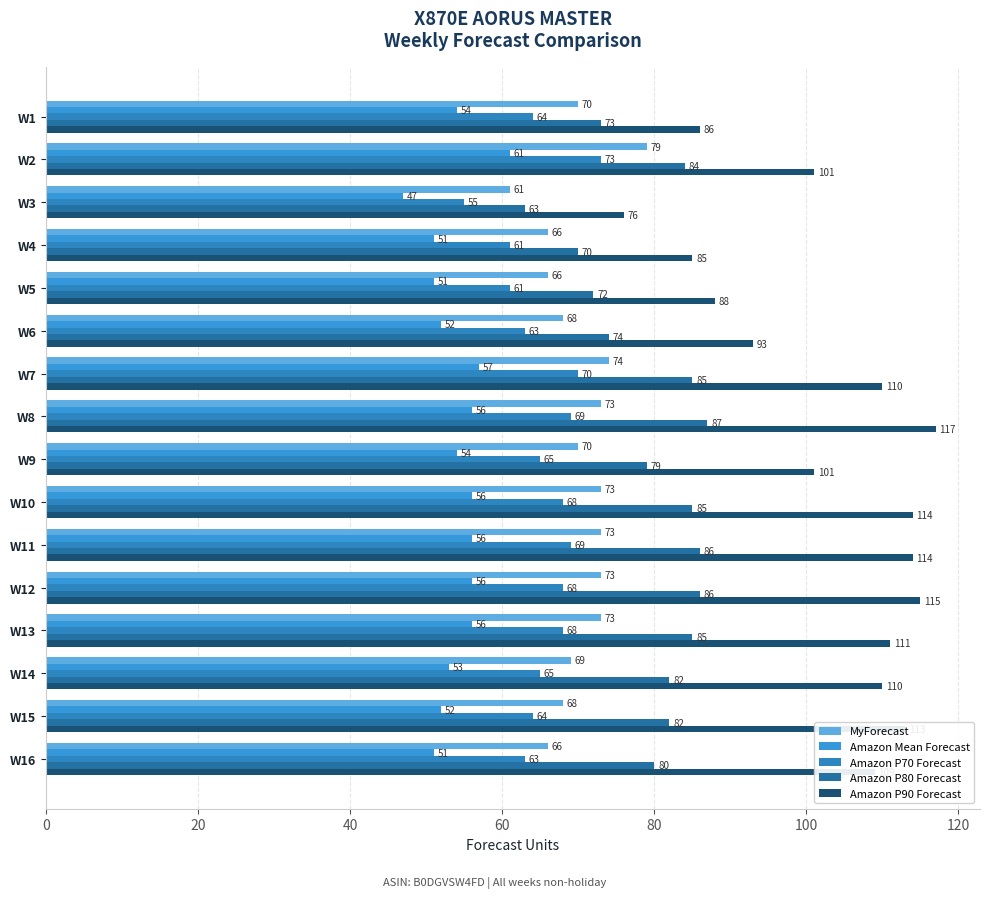

How many categories are shown in the chart?

16